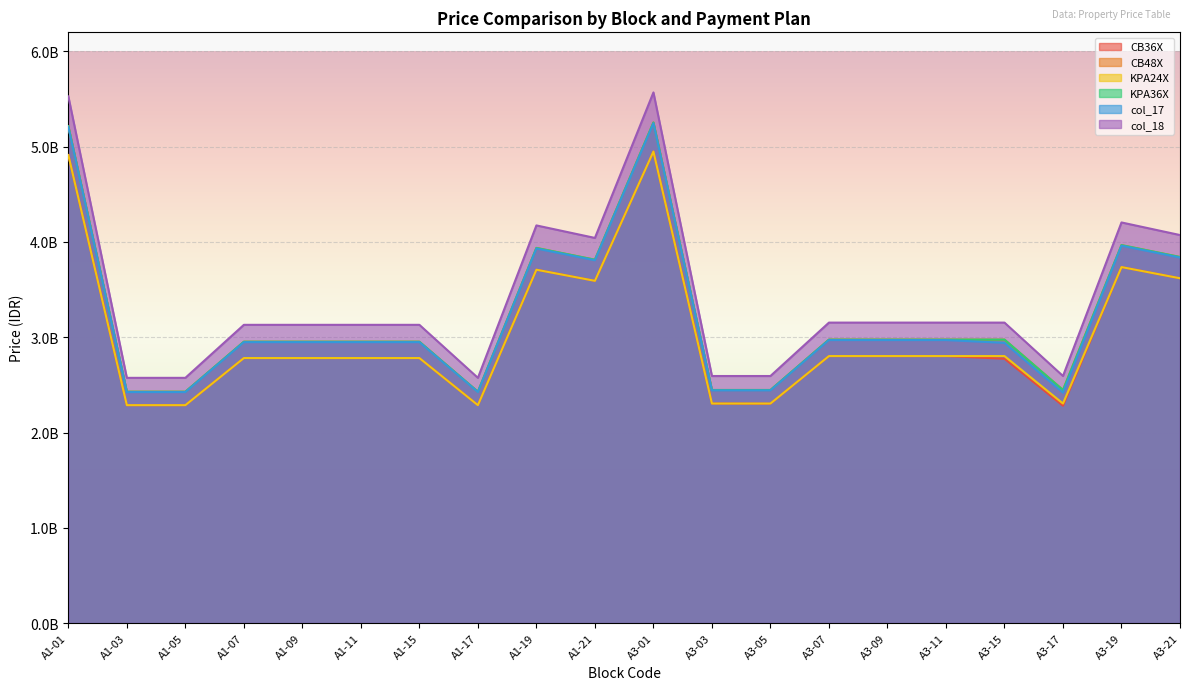

What is the average value of the CB36X series?

3028505700